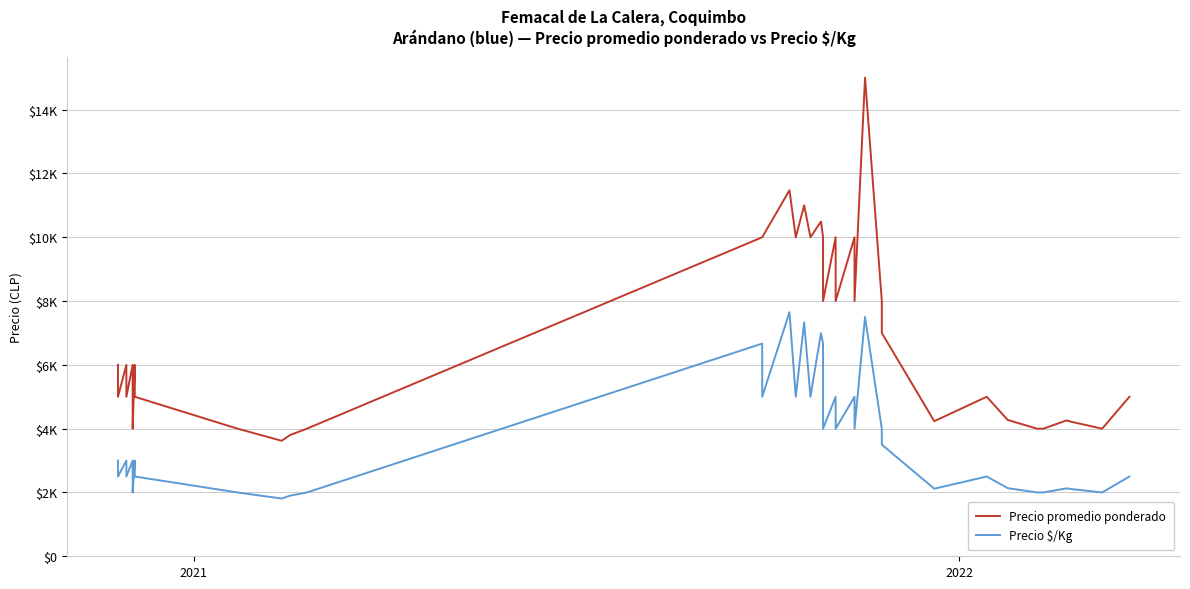

What is the value of the Precio $/Kg point at the 19th from the left?

7333